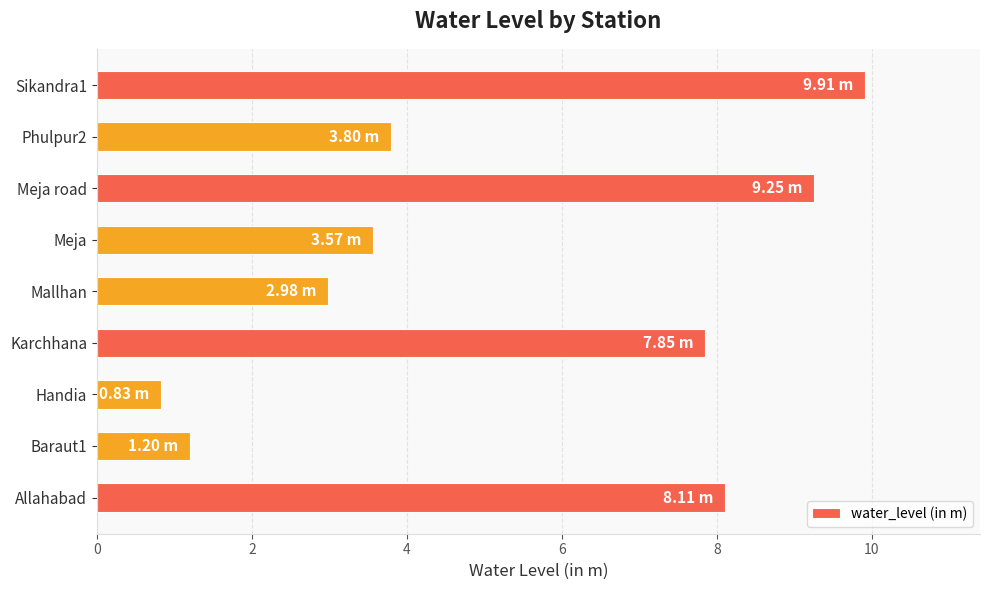

Rank the categories by value from lowest to highest.

Handia, Baraut1, Mallhan, Meja, Phulpur2, Karchhana, Allahabad, Meja road, Sikandra1